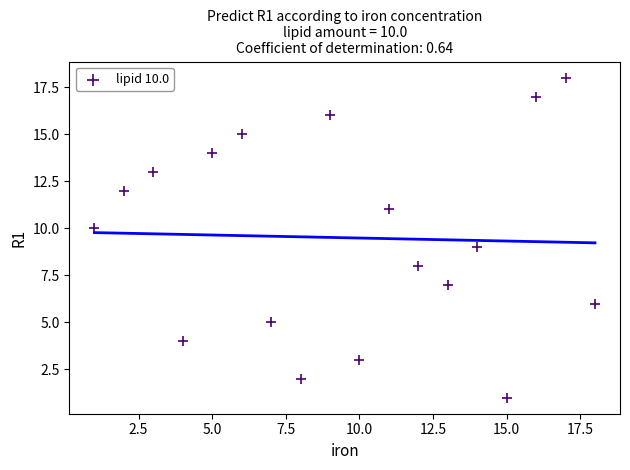

What is the range of Y values (max minus min)?

17